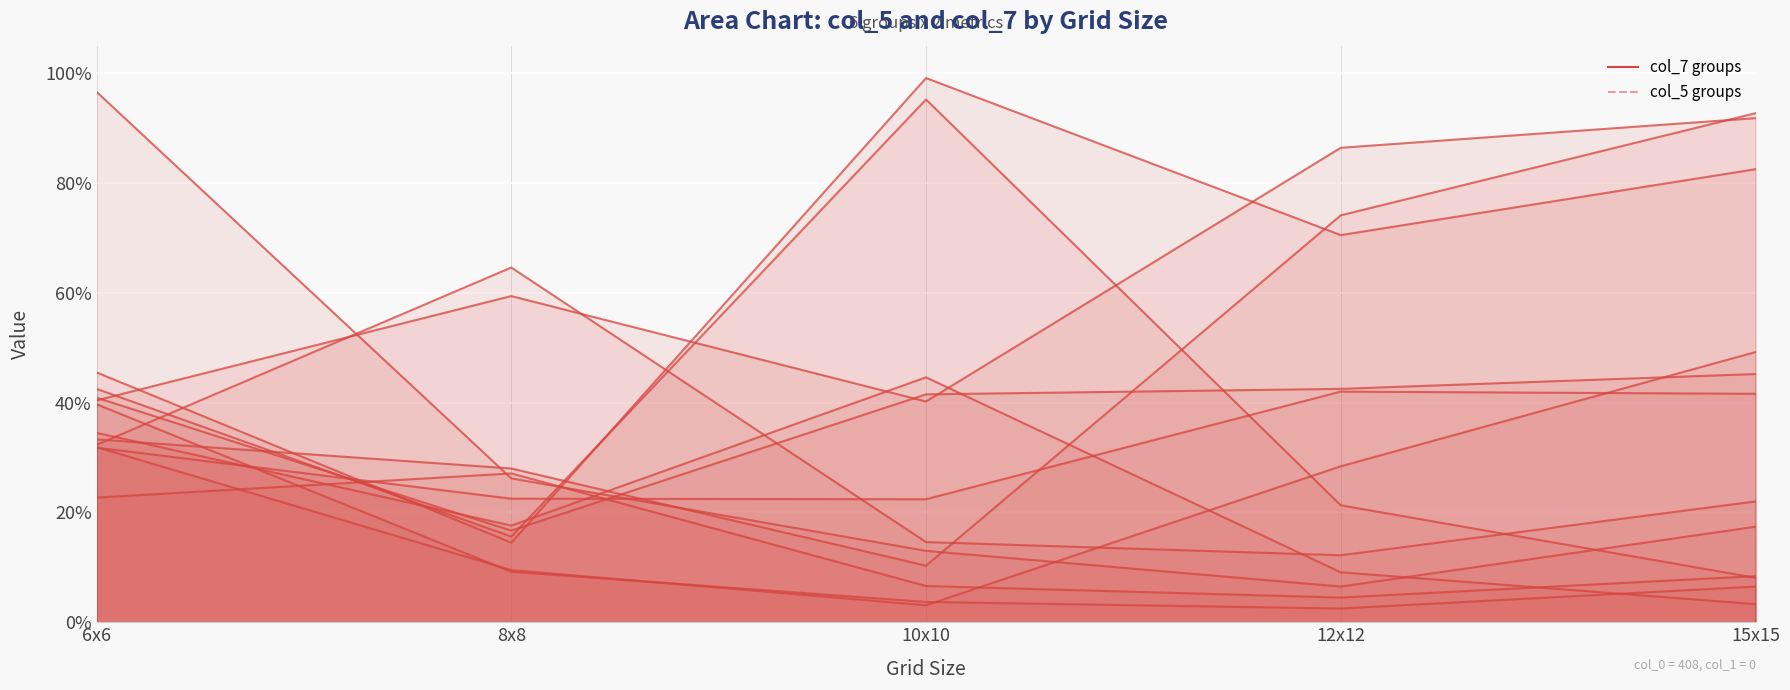

The col_7_group_3pct series shows 0.1 at 15x15. True or false?

True